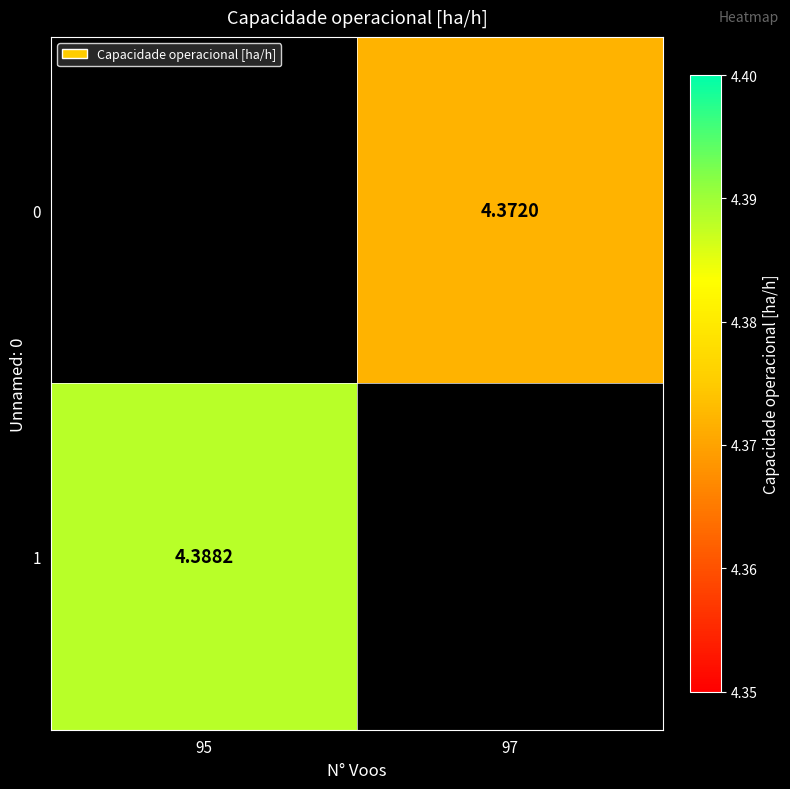

Between 97 and 95, which is larger?

95